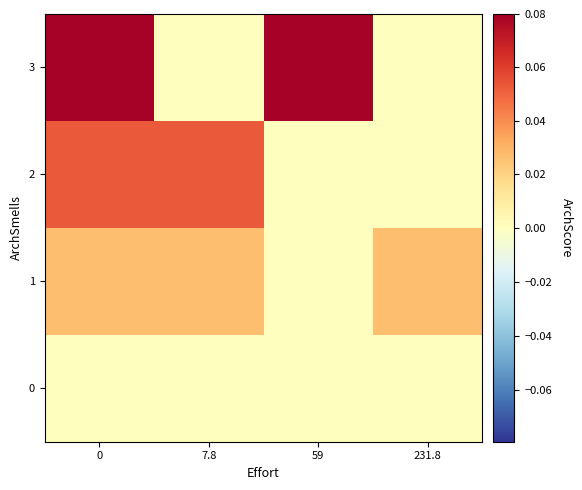

Reading left to right, extract all data points from this chart.

0: 0=0.0	7.8=0.0	59=0.0	231.8=0.0
1: 0=0.0	7.8=0.0	59=0.0	231.8=0.0
2: 0=0.1	7.8=0.1	59=0.0	231.8=0.0
3: 0=0.1	7.8=0.0	59=0.1	231.8=0.0